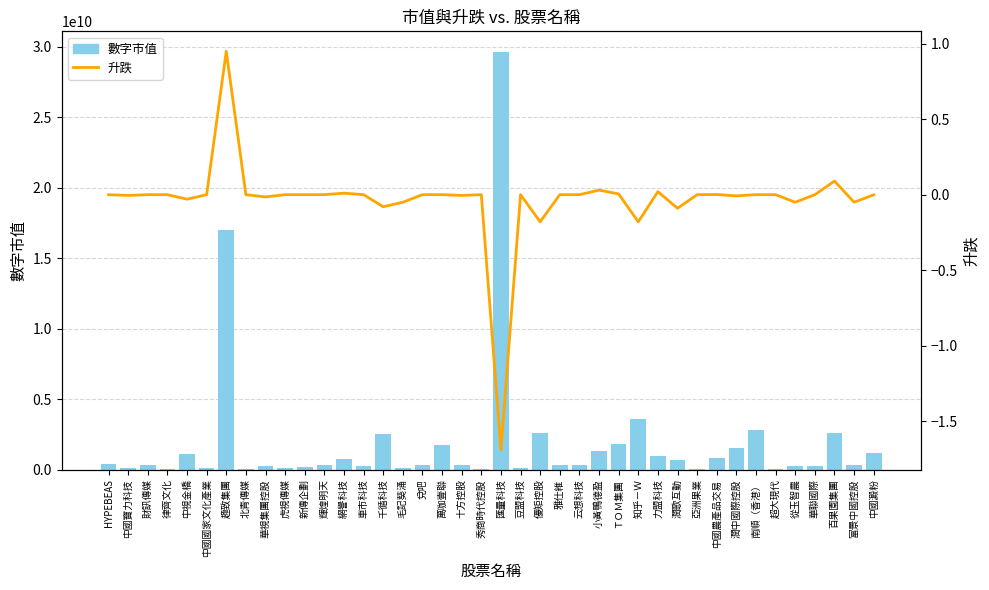

What are all the series names shown in the legend?

數字市值, 升跌